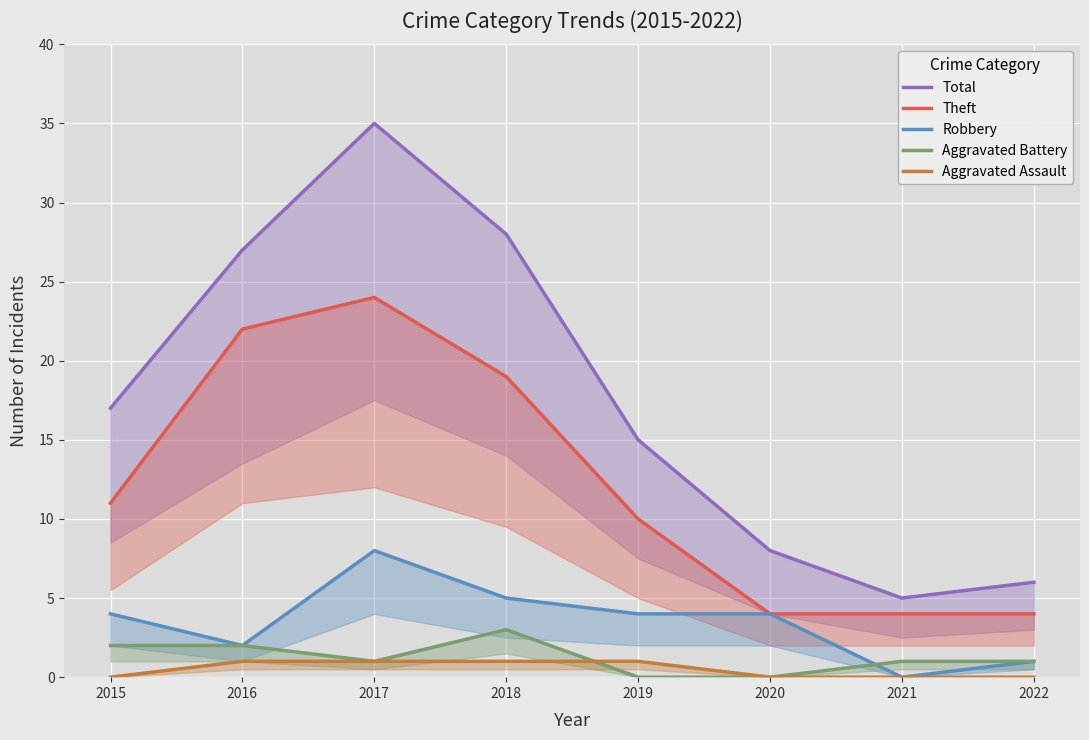

How many values in the Robbery series are below 4?

3